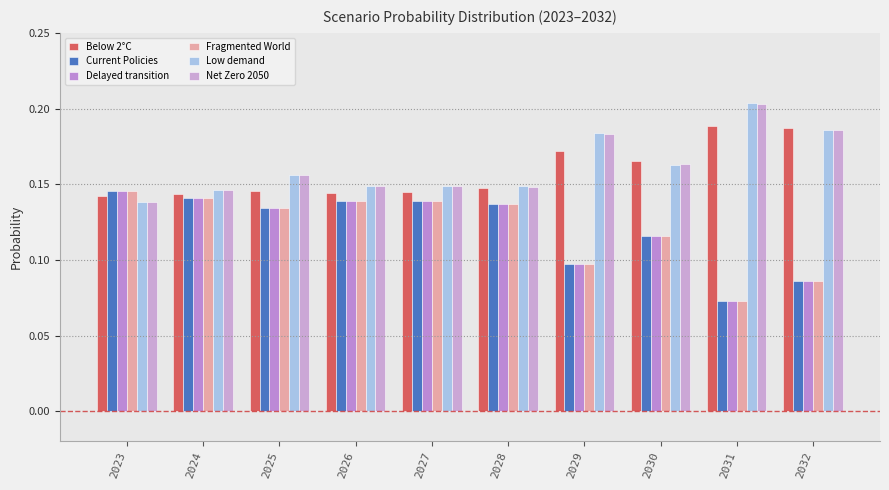

Does the chart contain stacked bars?

No